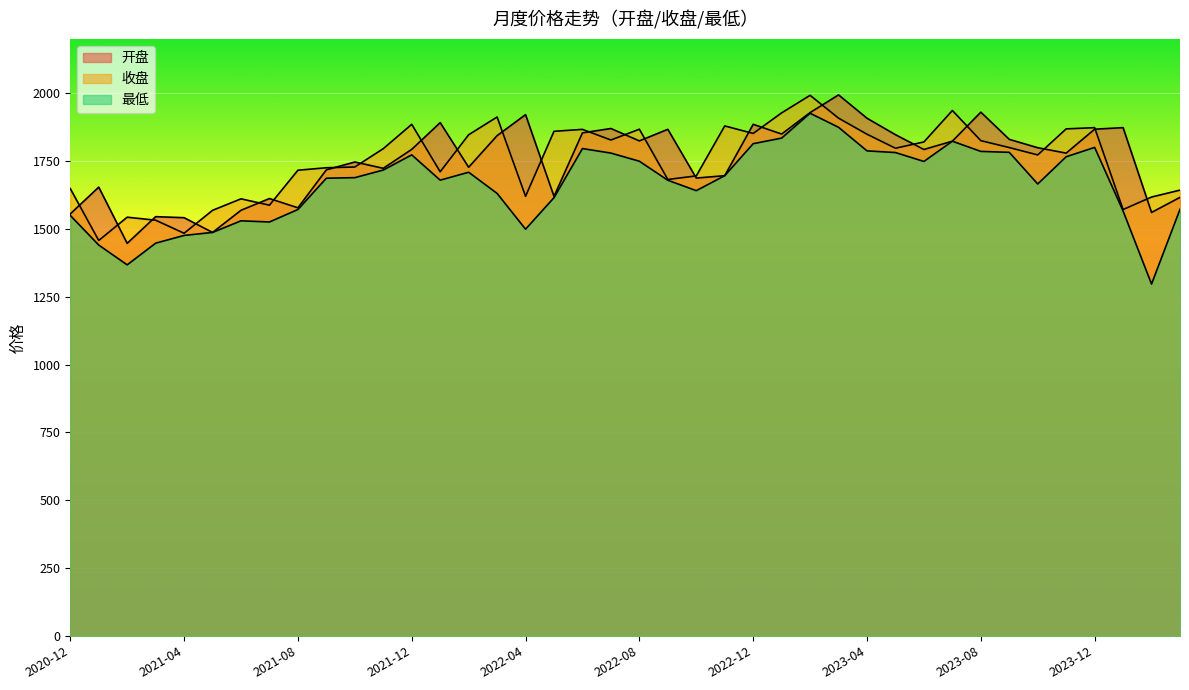

What is the average value of the 开盘 series?

1751.3